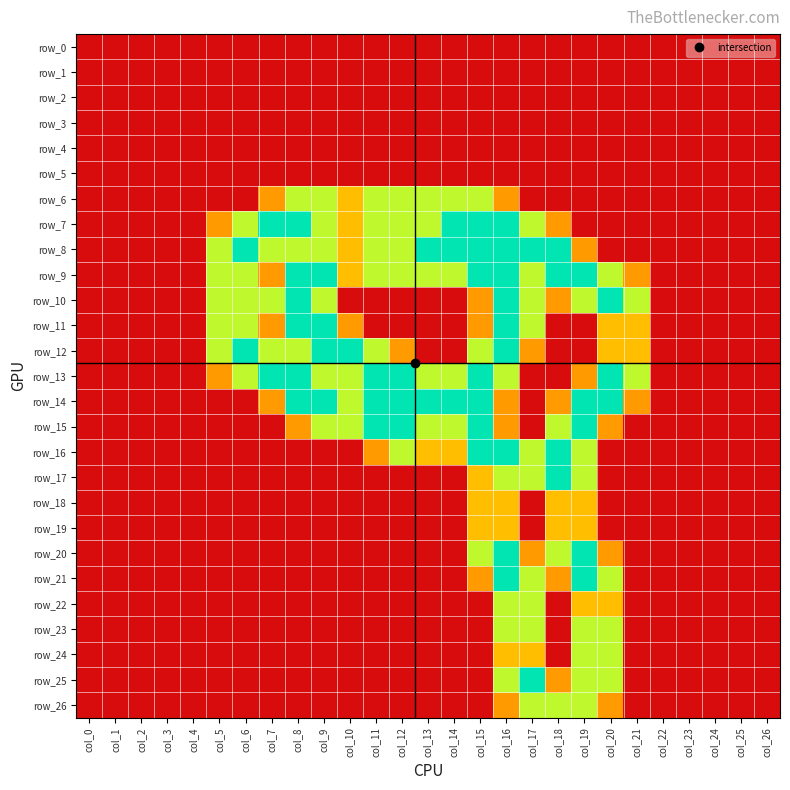

The row_3 series shows 0.0 at col_14. True or false?

True